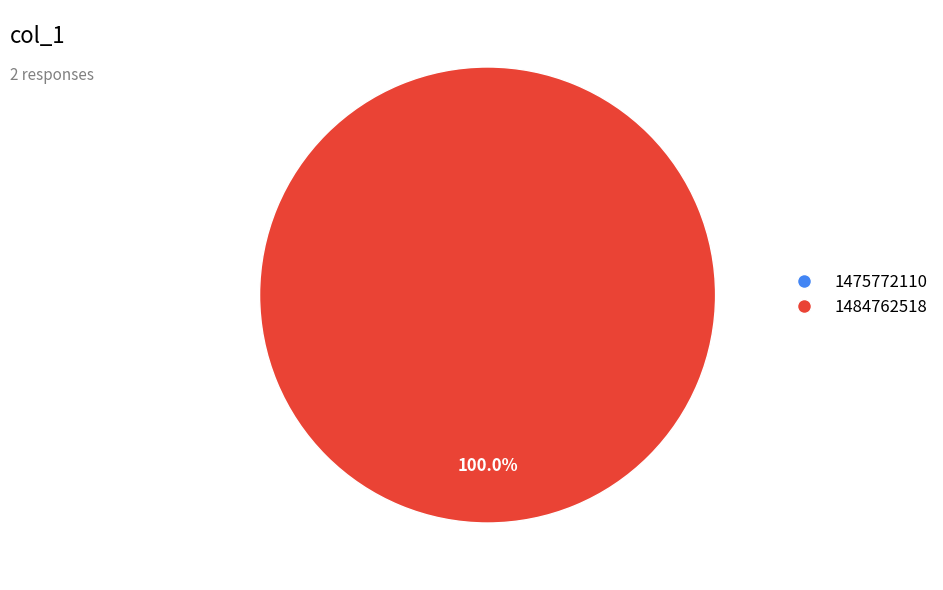

Between 1475772110 and 1484762518, which is larger?

1484762518